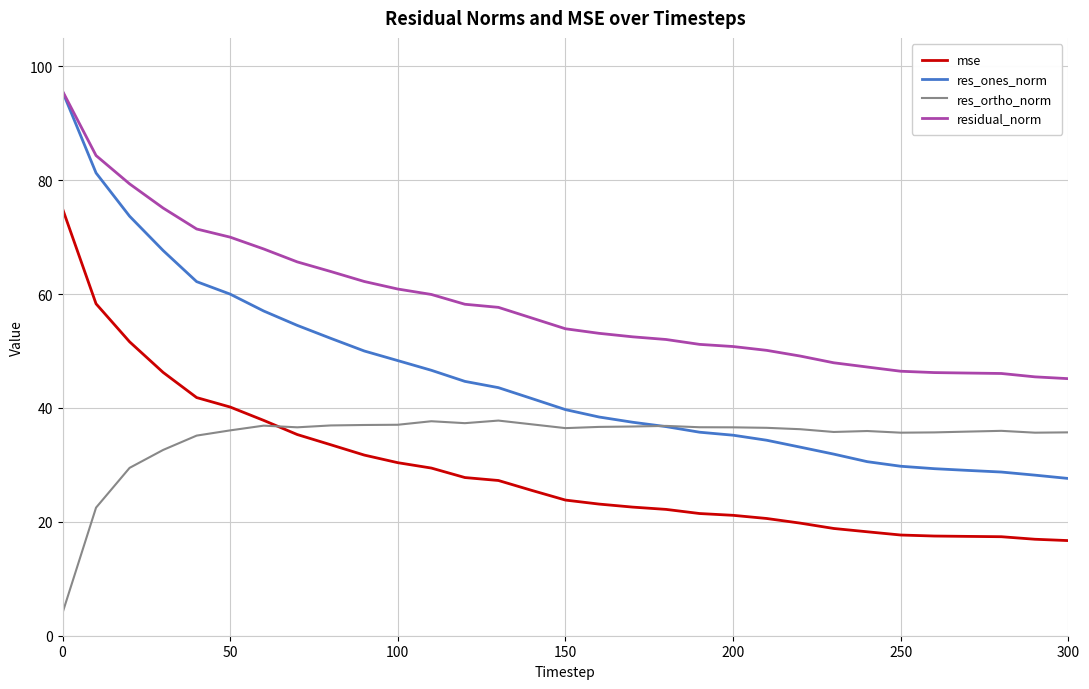

Which series has the largest total across all categories?

residual_norm